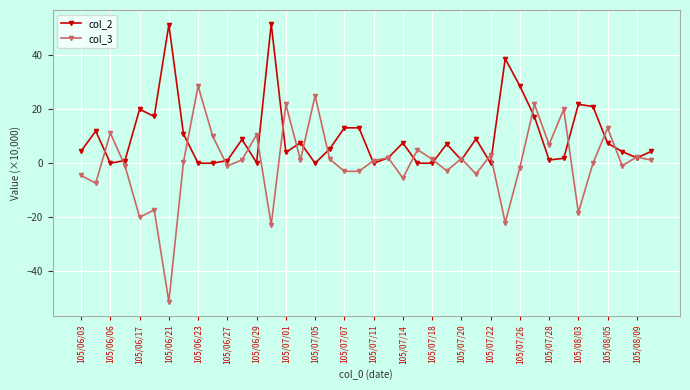

What is the value of the col_2 point at the 15th from the left?

4.0